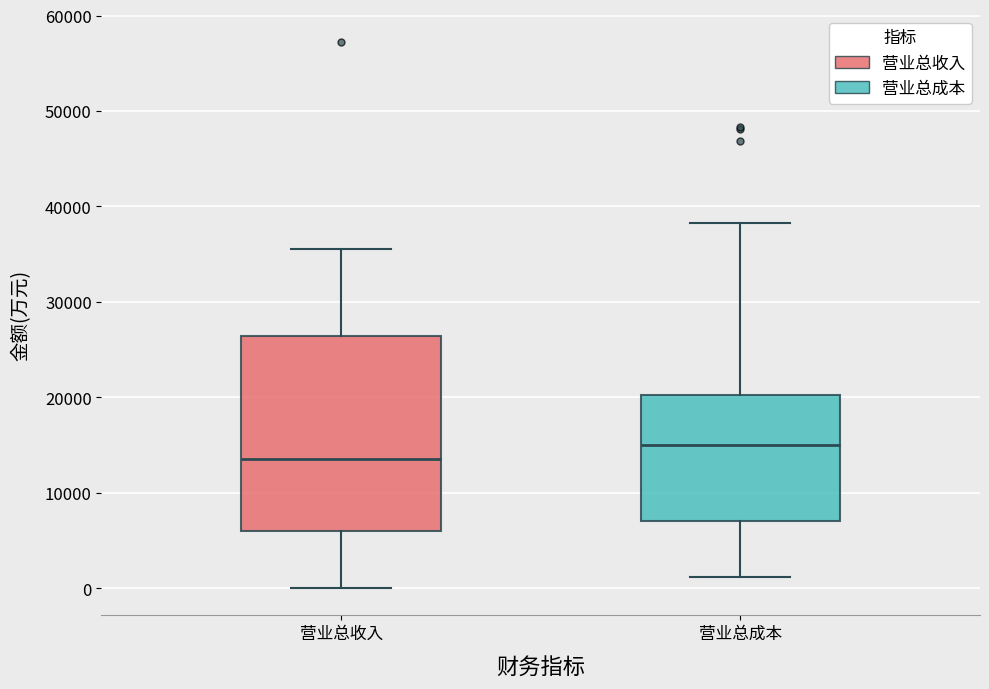

Where is the upper edge of the box for 营业总收入 on the y-axis? The values are not printed on the chart, so give them approximately, as read against the axis.

26000